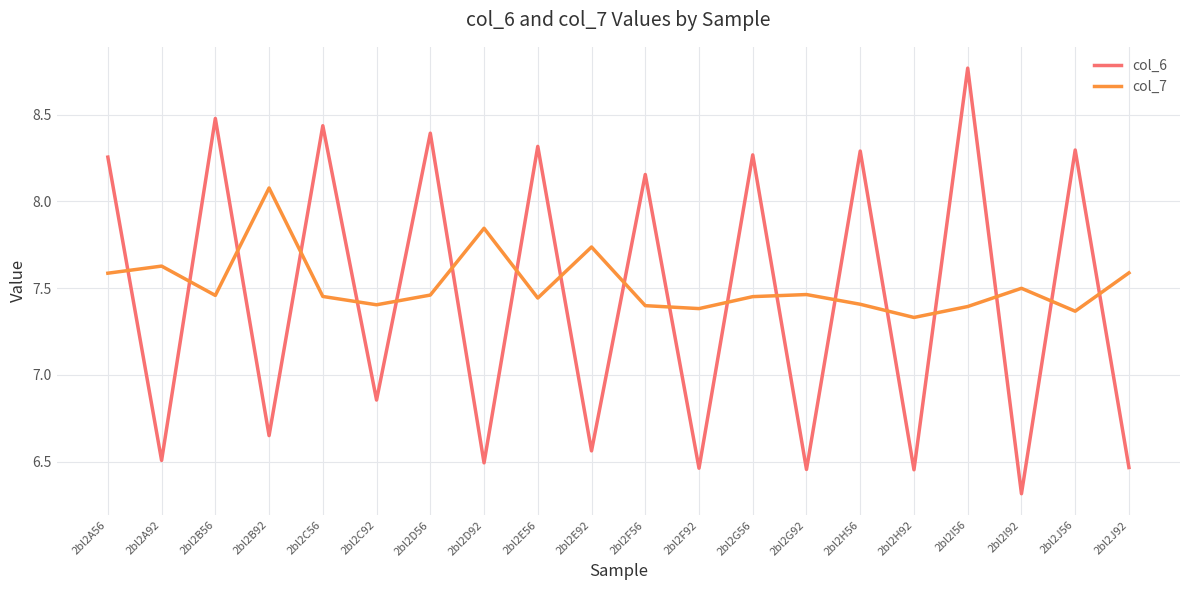

What position from the left is 2bl2D56?

7